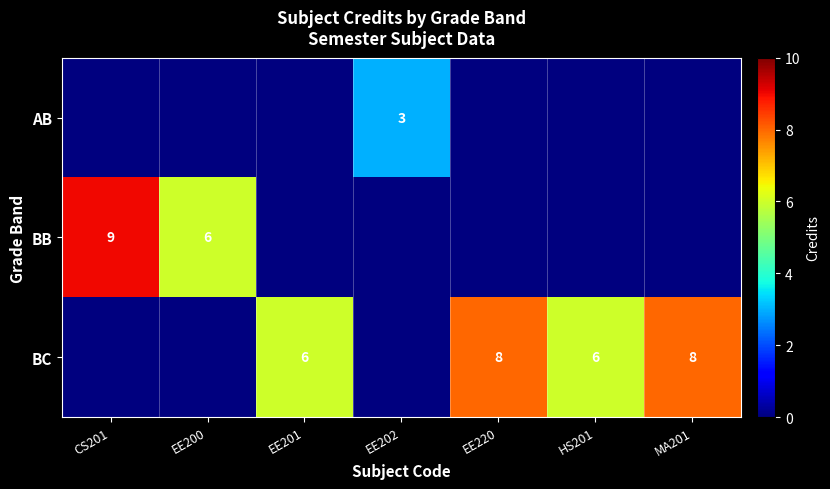

What is the greatest value displayed?

9